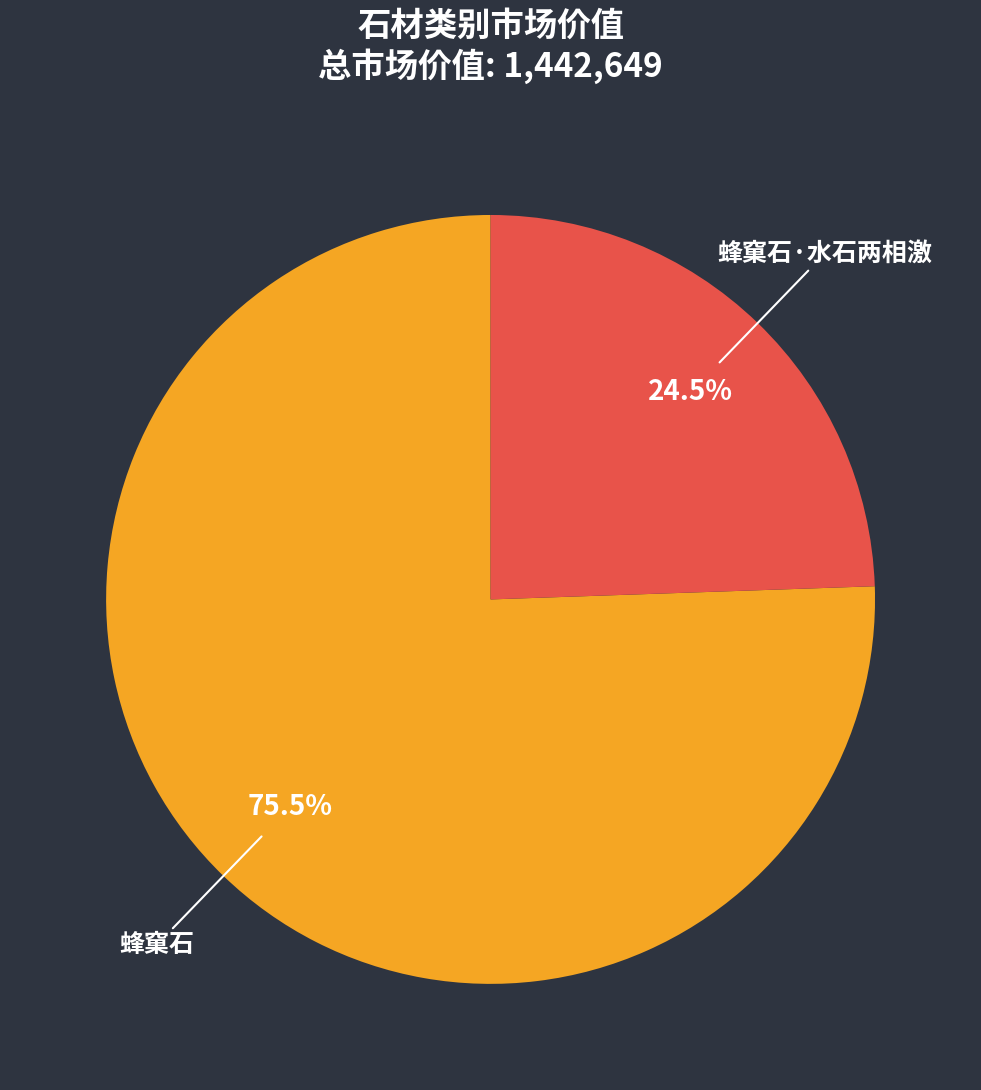

Between 蜂窠石 and 蜂窠石·水石两相激, which is larger?

蜂窠石